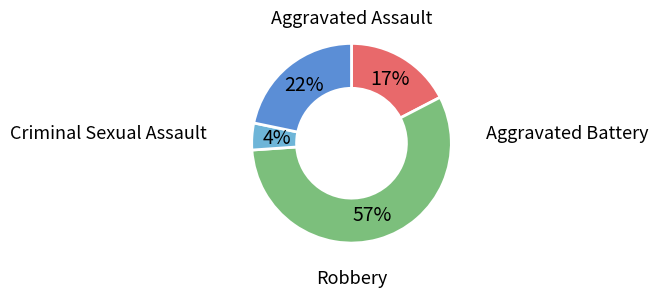

Do Criminal Sexual Assault and Aggravated Assault together represent more than half of the pie?

No